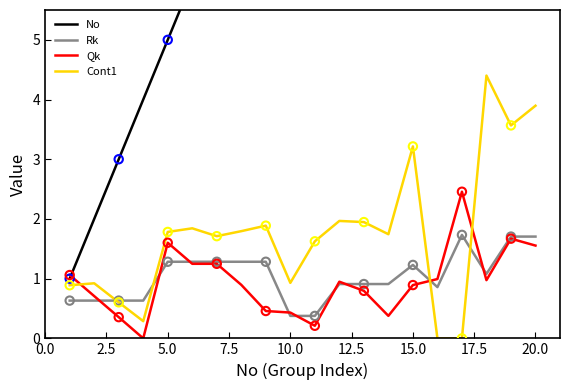

Which series reaches the minimum Y coordinate?

Qk